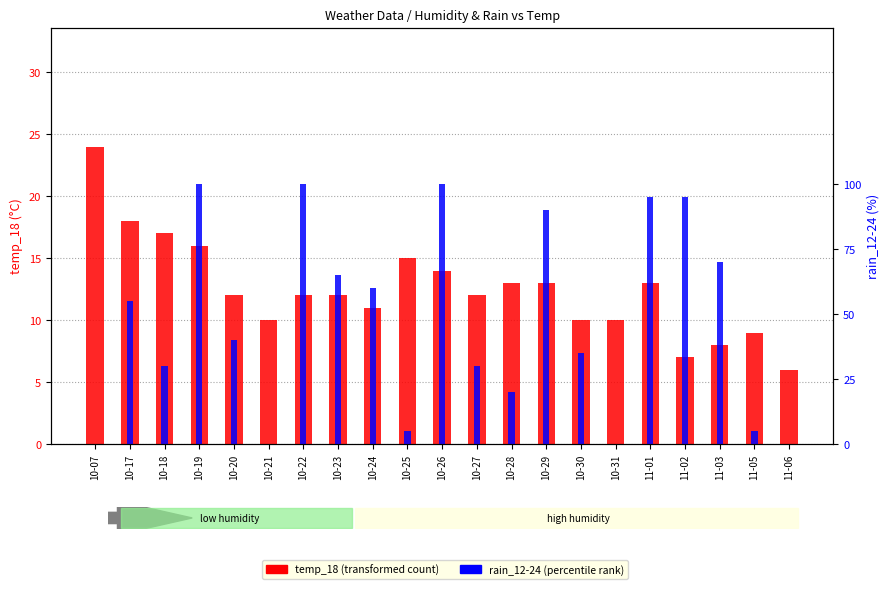

What is the difference between the highest and lowest values at 10-29?

77